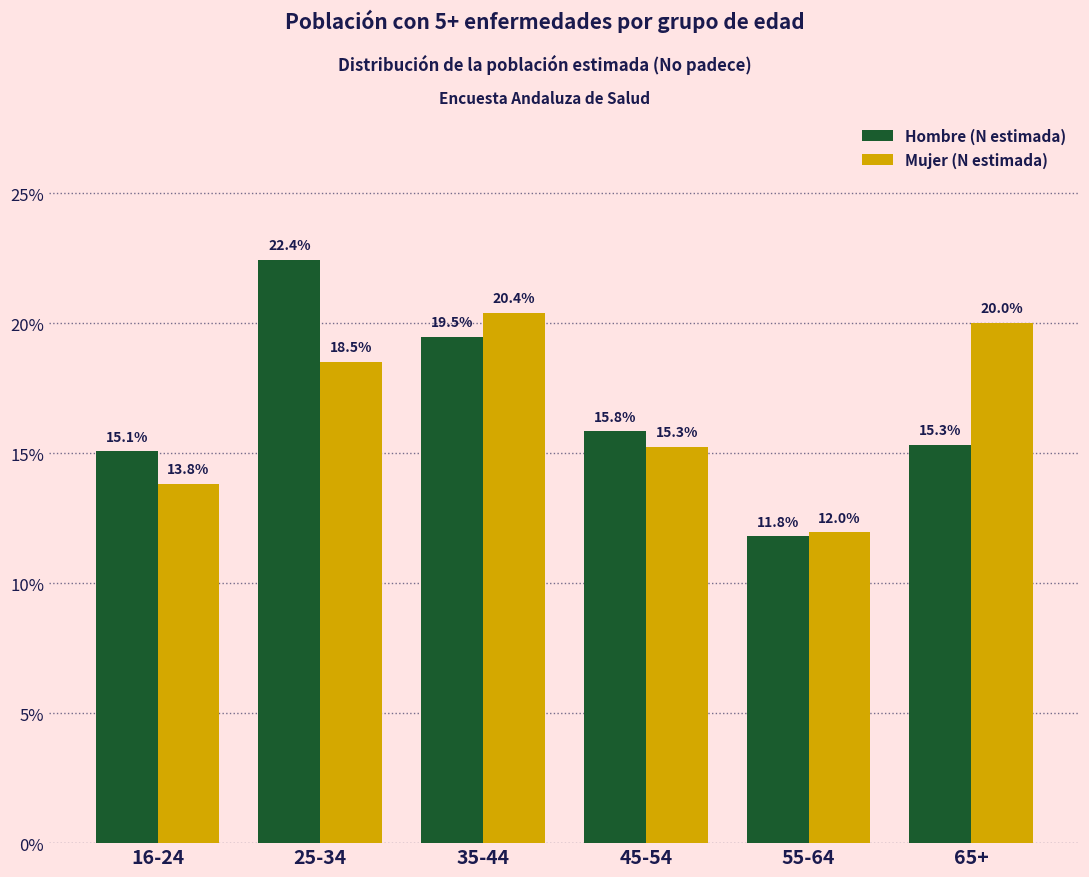

Reading left to right, transcribe all the data shown in this chart.

Hombre (N estimada): 16-24=15.1	25-34=22.4	35-44=19.5	45-54=15.8	55-64=11.8	65+=15.3
Mujer (N estimada): 16-24=13.8	25-34=18.5	35-44=20.4	45-54=15.3	55-64=12.0	65+=20.0